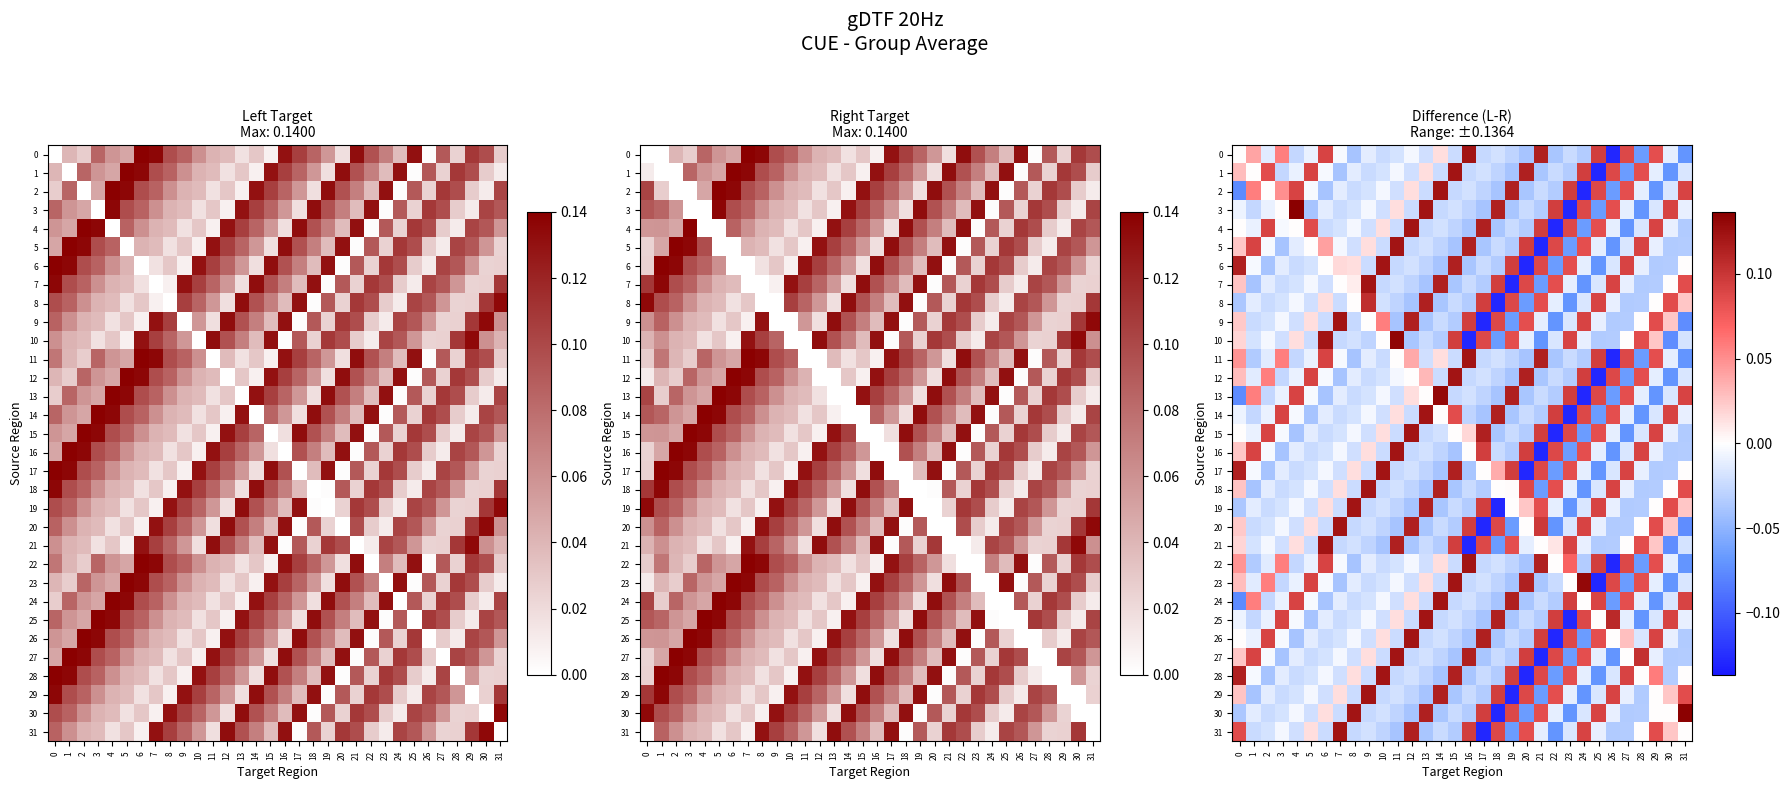

True or false: 14 has a value of -0.0 at 21.

True